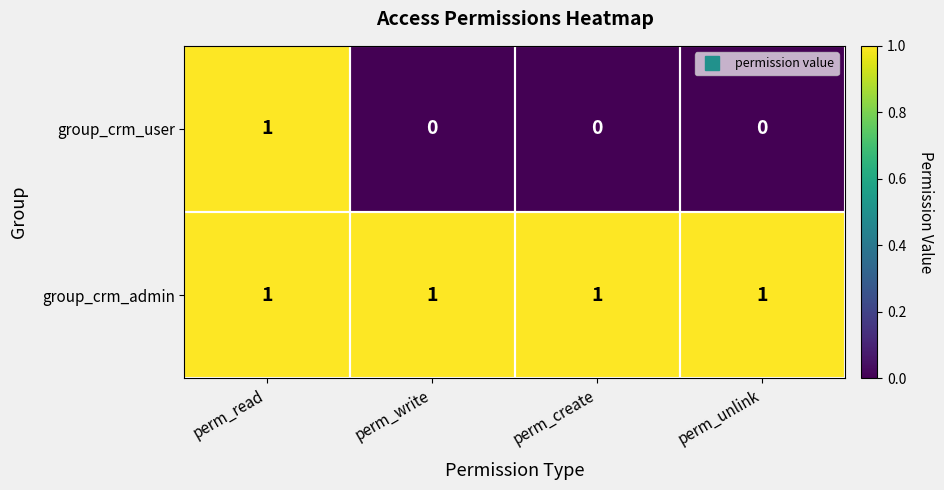

At perm_write, list the series in order from smallest to largest.

group_crm_user, group_crm_admin